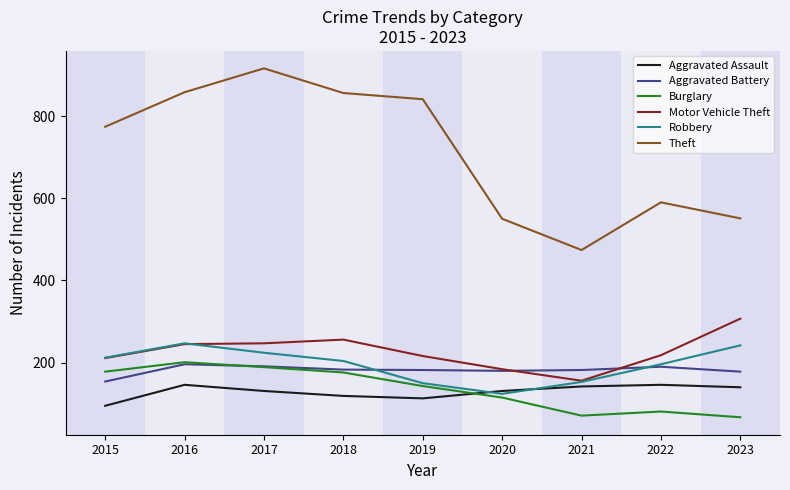

True or false: Theft and Aggravated Battery cross at least once.

False